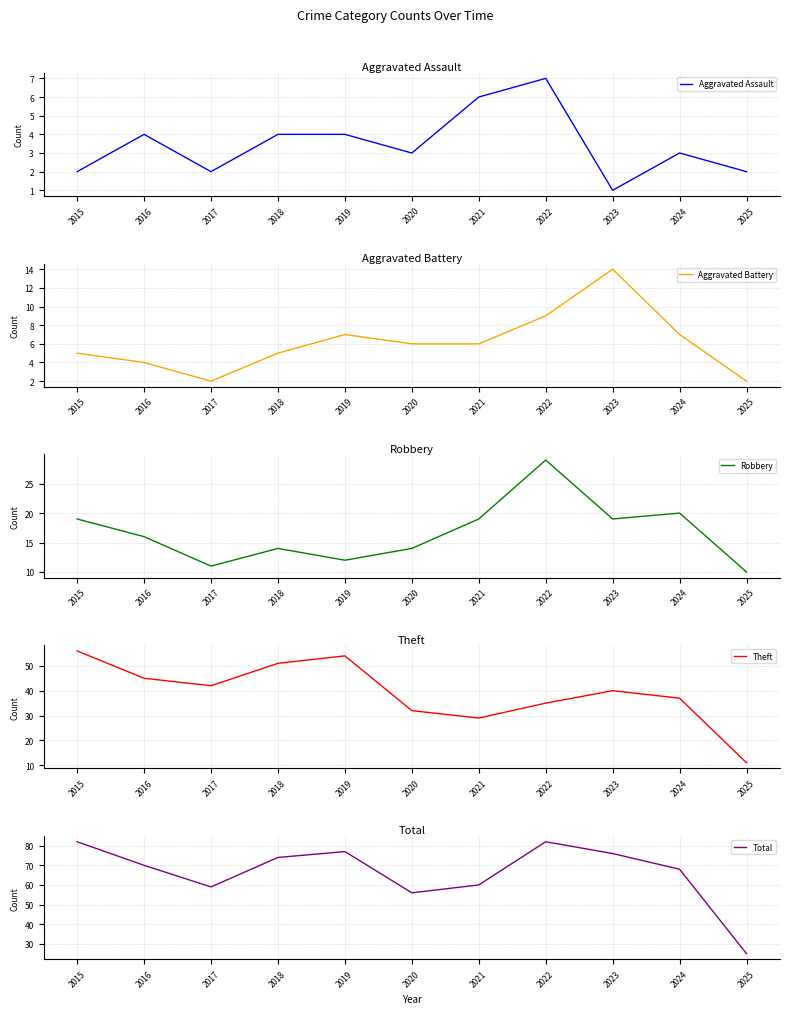

How many series are shown in this chart?

5